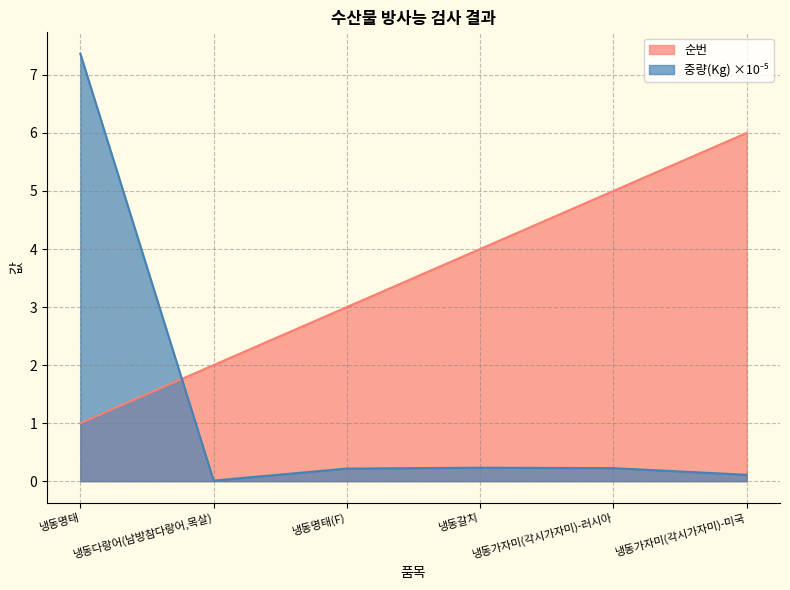

How many interior local peaks does the 중량(Kg) series have?

1